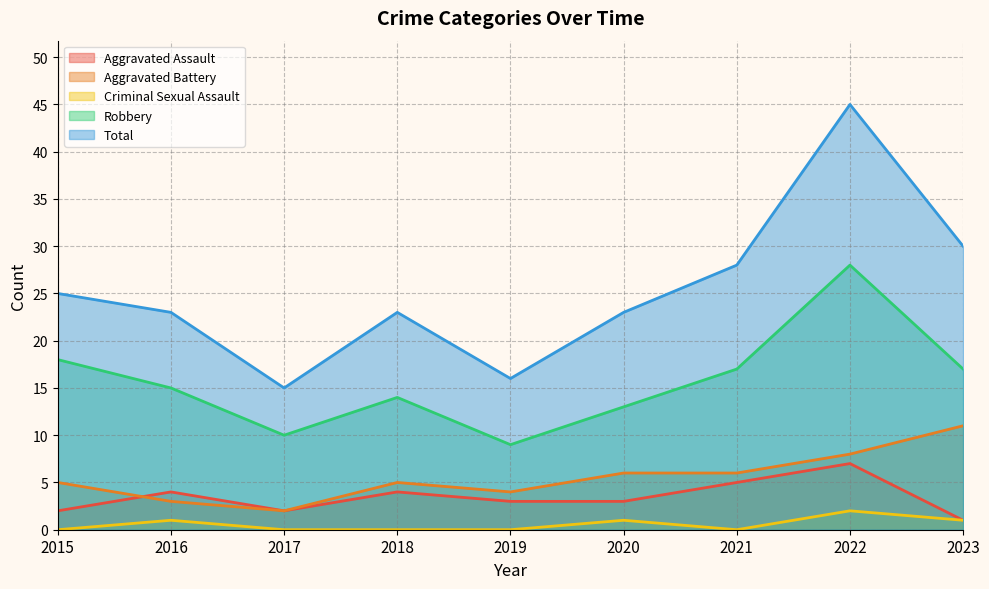

Which series has the largest range (max minus min)?

Total